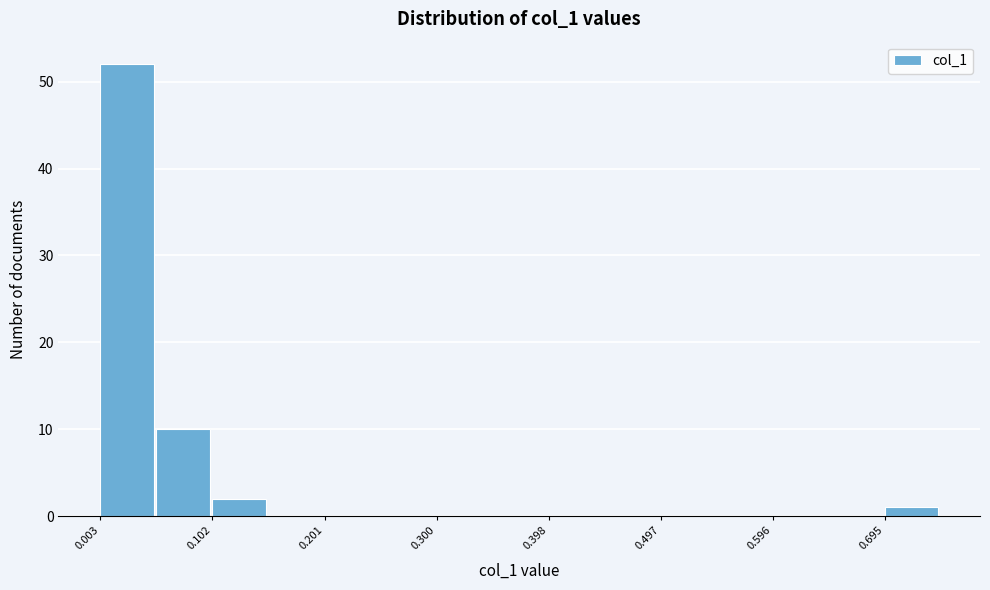

Reading left to right, list every bar in this chart as the range it spans on the x-axis followed by its height. Neither the bar edges nor the heights are printed on the chart, so give them approximately, as read against the axes.

0.00 to 0.05: 52
0.05 to 0.10: 10
0.10 to 0.15: 2
0.15 to 0.20: 0
0.20 to 0.25: 0
0.25 to 0.30: 0
0.30 to 0.35: 0
0.35 to 0.40: 0
0.40 to 0.45: 0
0.45 to 0.50: 0
0.50 to 0.55: 0
0.55 to 0.60: 0
0.60 to 0.65: 0
0.65 to 0.69: 0
0.69 to 0.74: 1